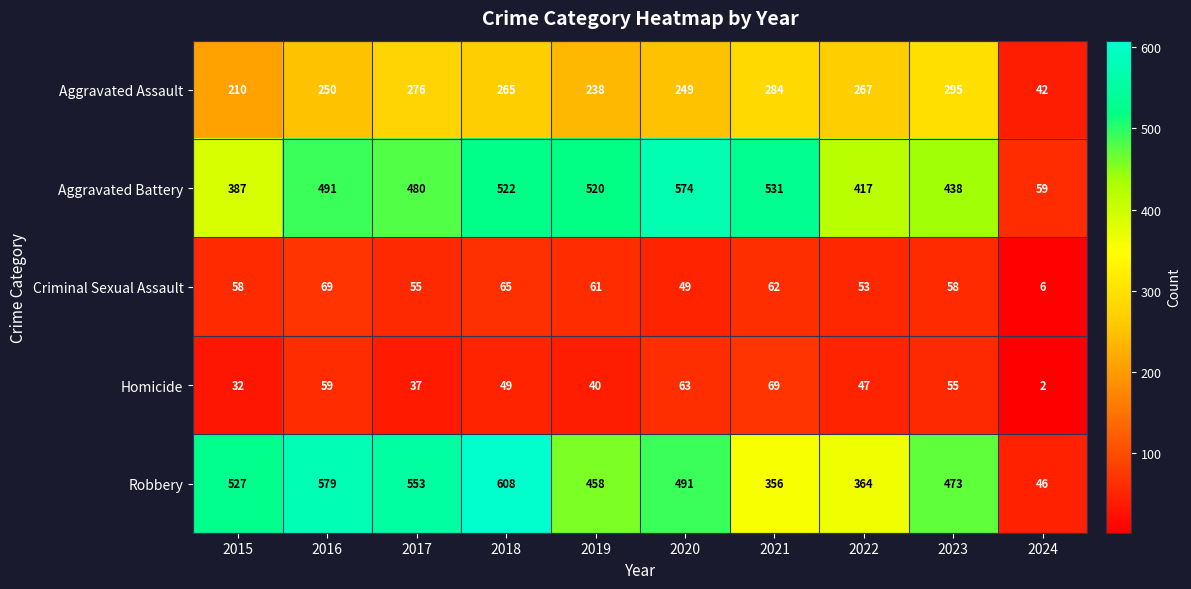

Where is Aggravated Assault nearest to the value 168?

2015